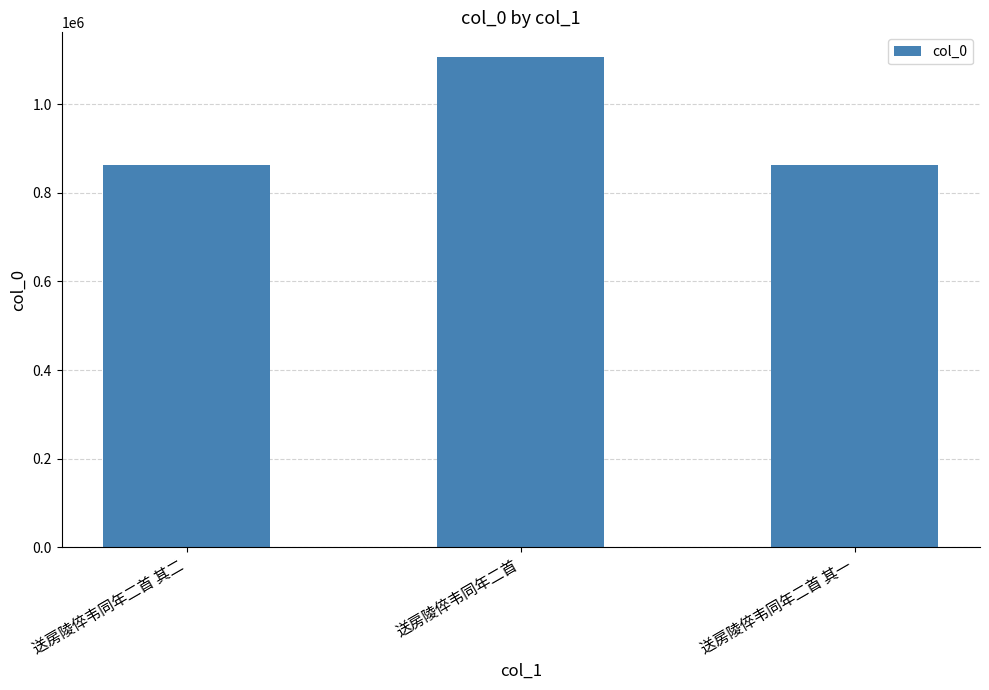

What is the difference between the maximum and minimum values?

244996